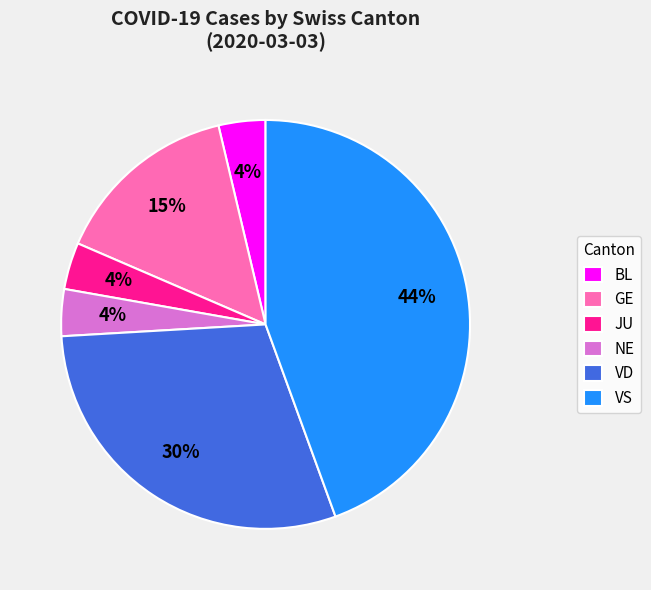

Does JU account for over 50% of the chart?

No